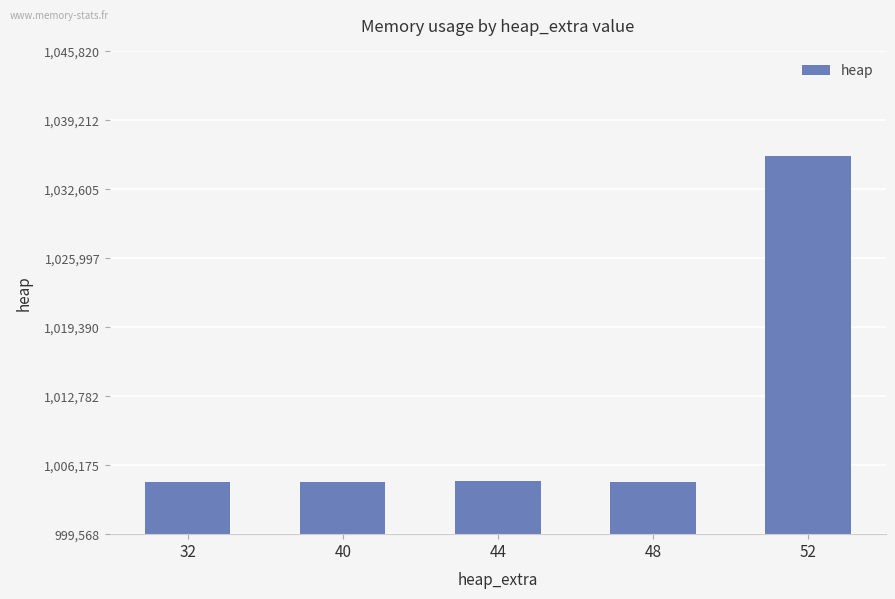

How many values are below 1004584?

2